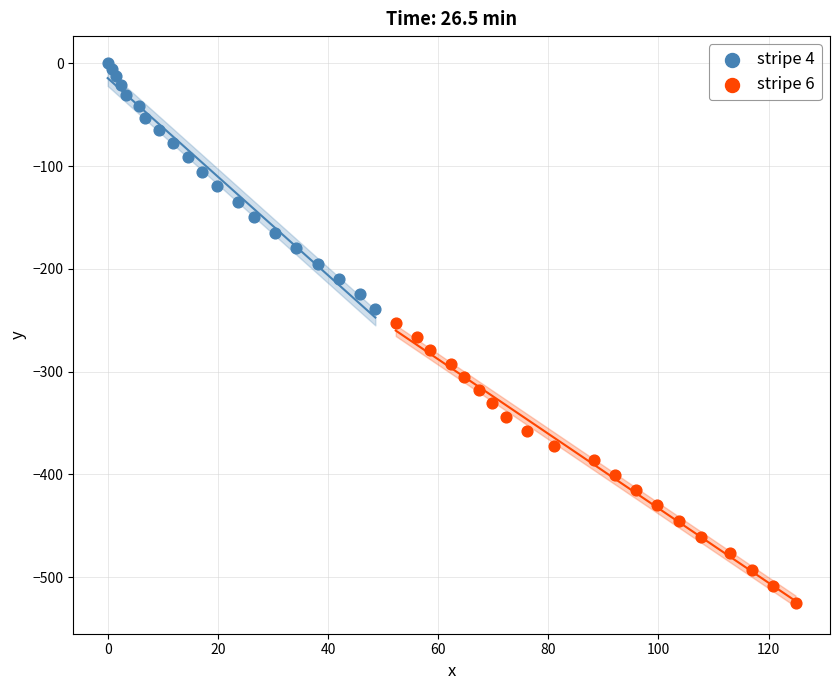

Which series reaches the maximum Y coordinate?

stripe 4